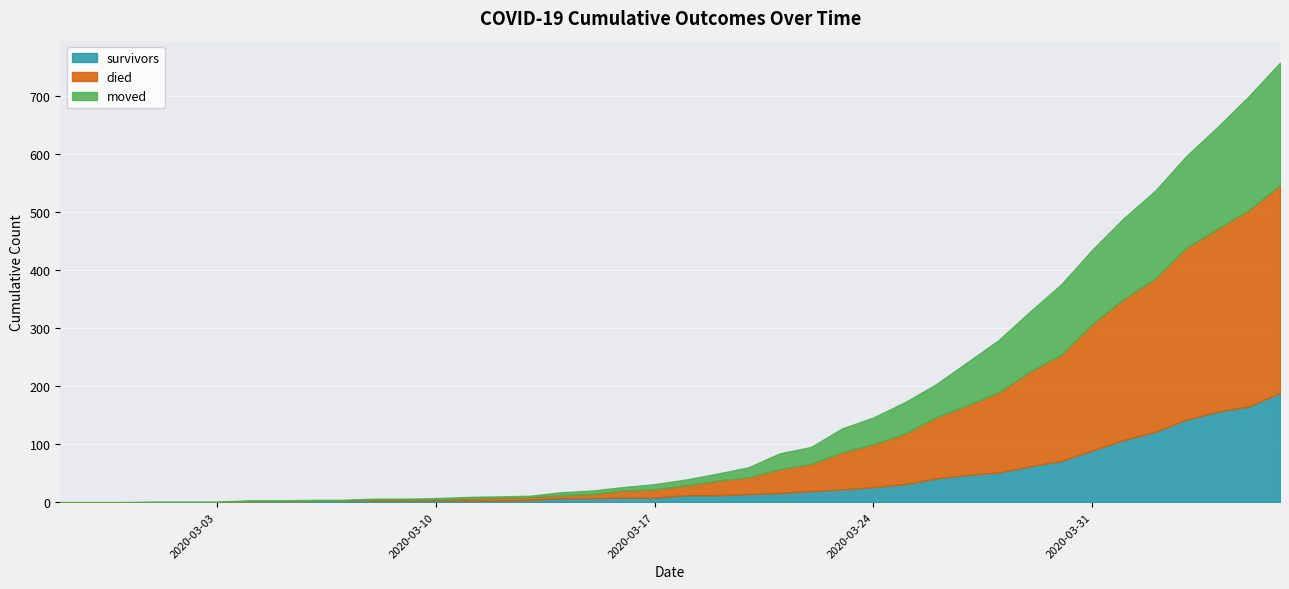

Reading left to right, list all the values displayed in this chart.

survivors: 0	0	0	0	0	0	2	2	2	3	3	3	3	3	3	4	7	7	8	8	12	12	14	16	19	22	26	31	41	47	51	62	71	89	107	121	142	156	165	188
died: 0	0	0	0	0	0	0	0	0	0	2	2	2	4	5	5	5	7	12	14	17	25	29	41	47	64	74	87	105	120	138	163	183	218	243	264	296	315	338	358
moved: 0	0	0	1	1	1	1	1	2	1	1	1	2	2	2	2	5	6	6	9	10	12	17	27	29	41	46	54	57	74	90	103	121	128	139	151	158	175	196	211